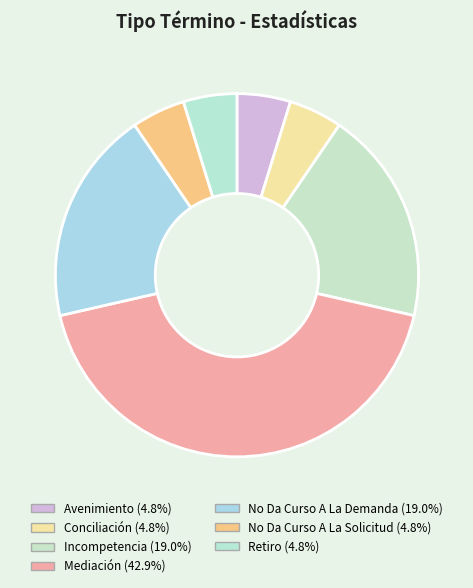

The Retiro slice represents 1% of the pie. True or false?

False